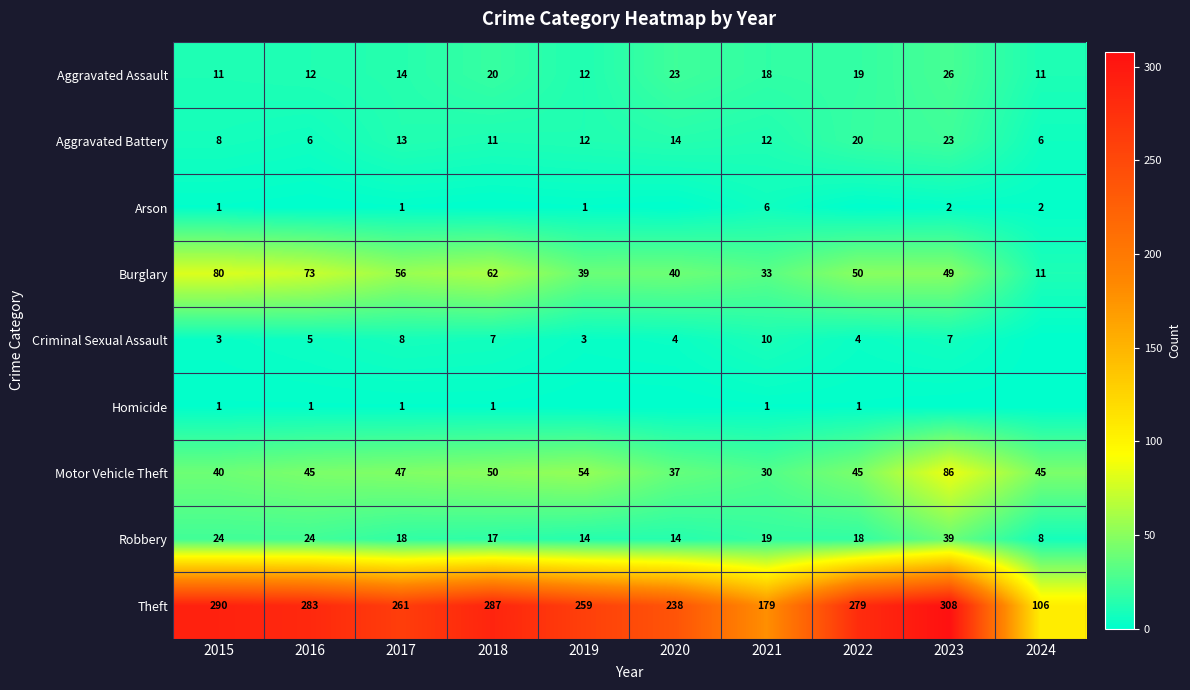

Count the number of data series in this chart.

9